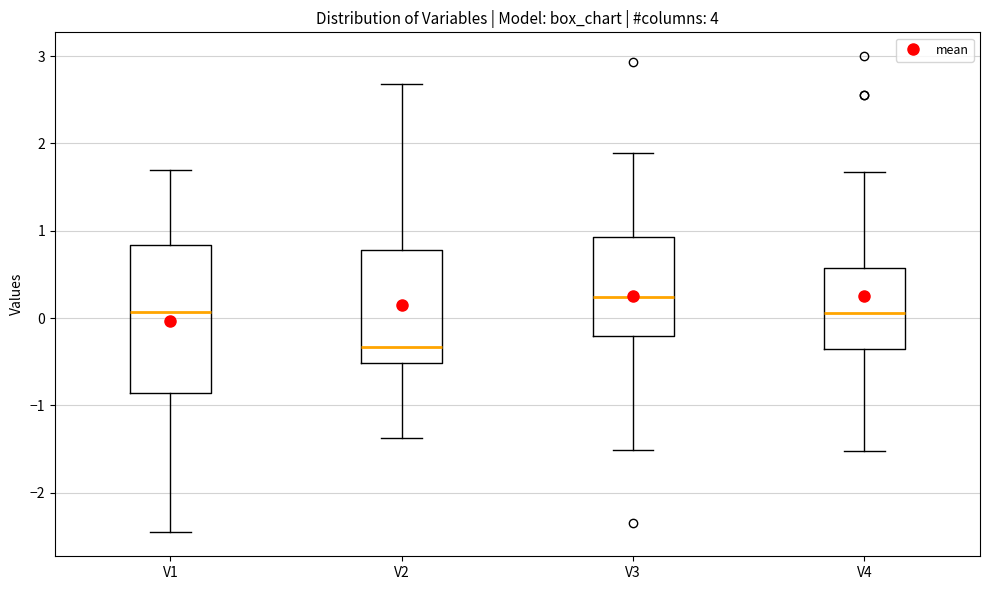

Where does the median line of the box for V3 sit on the y-axis? The values are not printed on the chart, so give them approximately, as read against the axis.

0.2